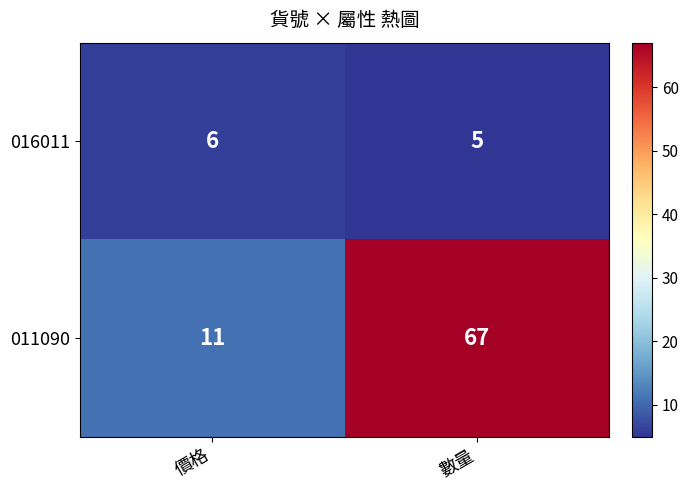

What value does the 016011 series have at 數量?

5